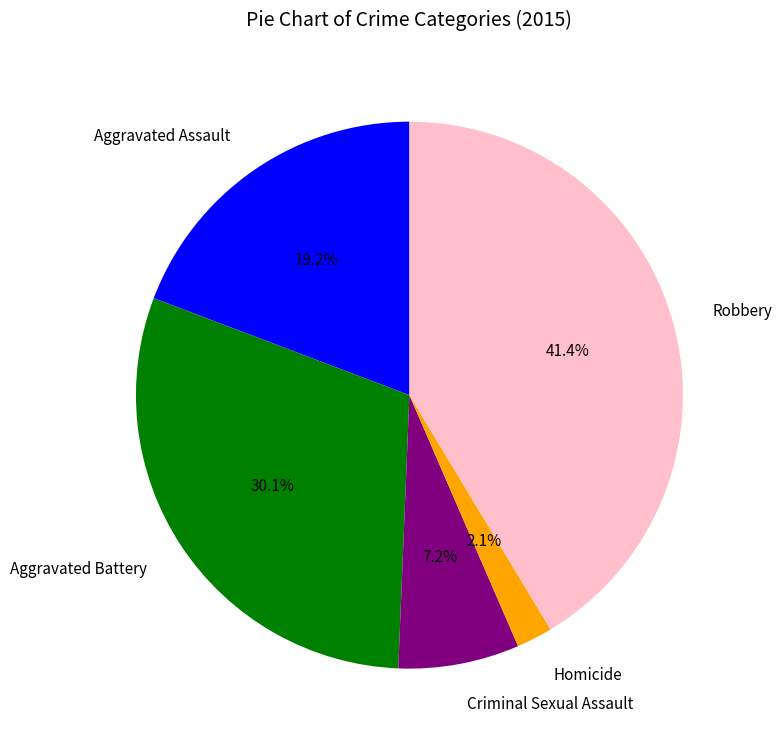

Does Aggravated Battery represent more than half of the total?

No